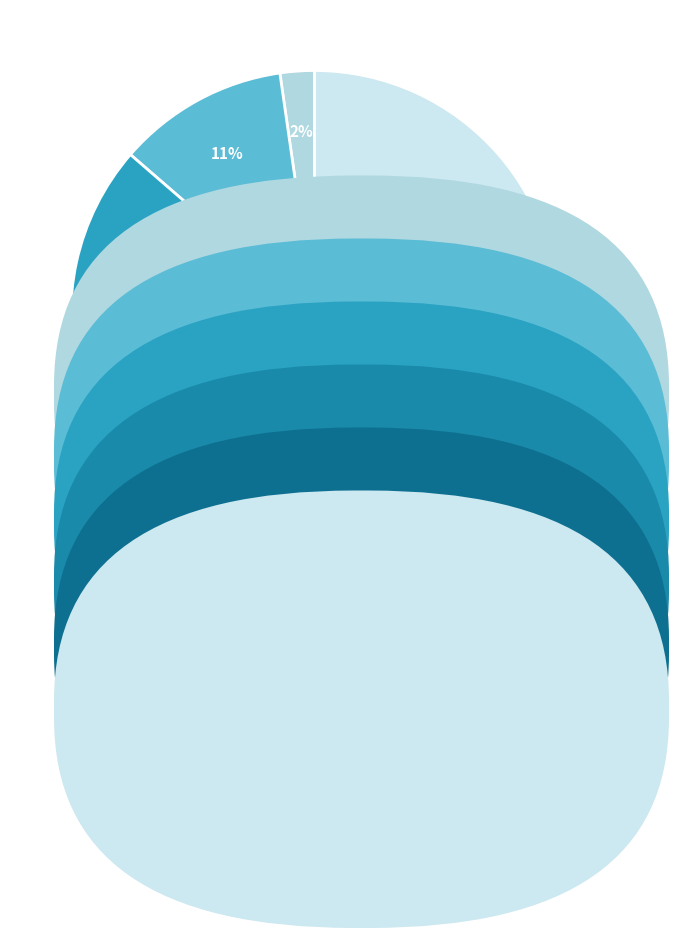

What is the smallest slice in the pie chart?

Neena